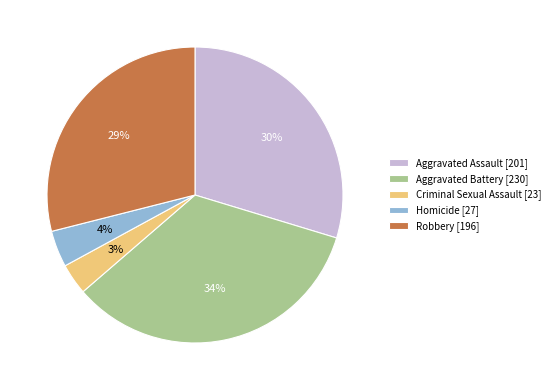

Approximately how many times larger is the value at Robbery compared to Aggravated Assault?

1.0